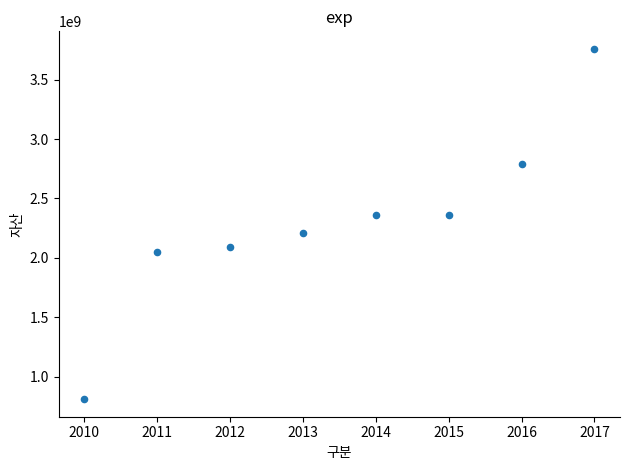

What is the range of Y values (max minus min)?

2948242057